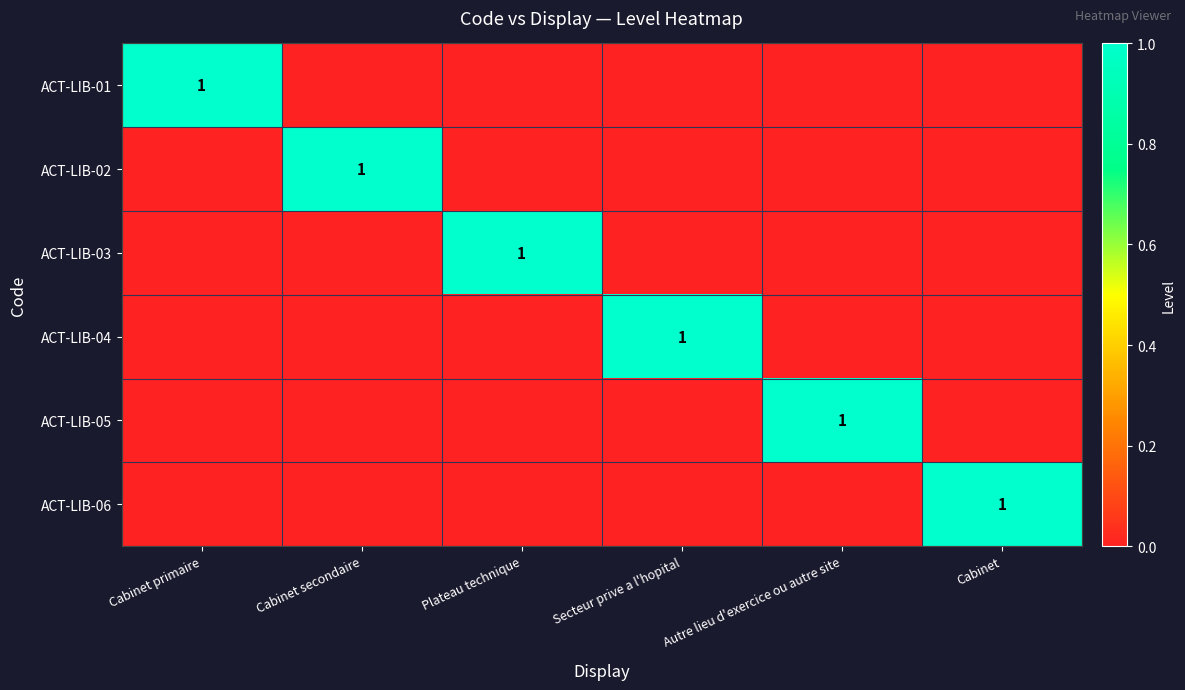

Is it true that ACT-LIB-03 equals 0 at Cabinet?

True